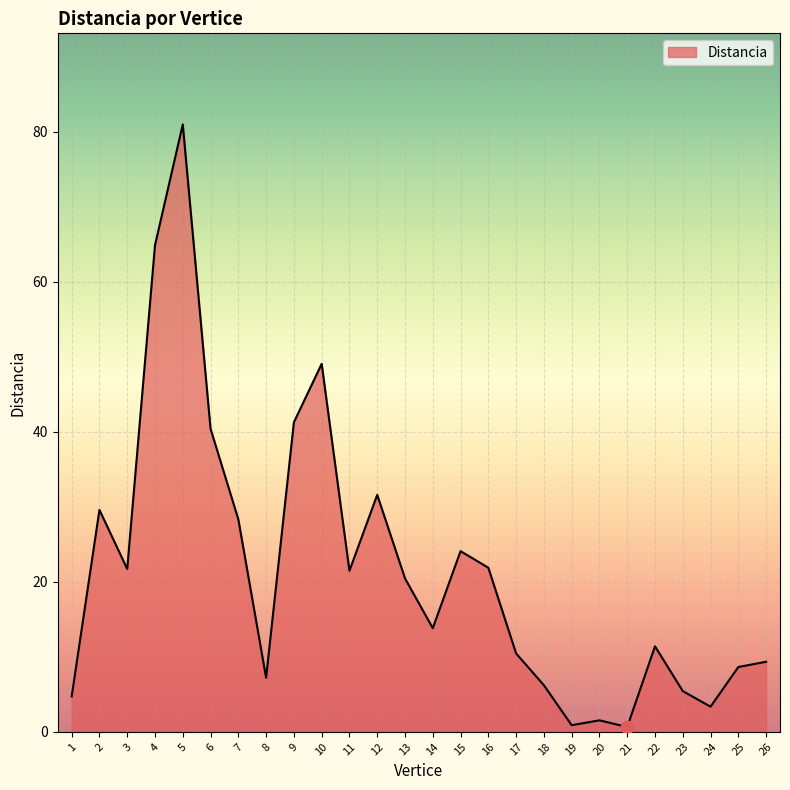

Approximately how many times larger is the value at 11 compared to 25?

2.5